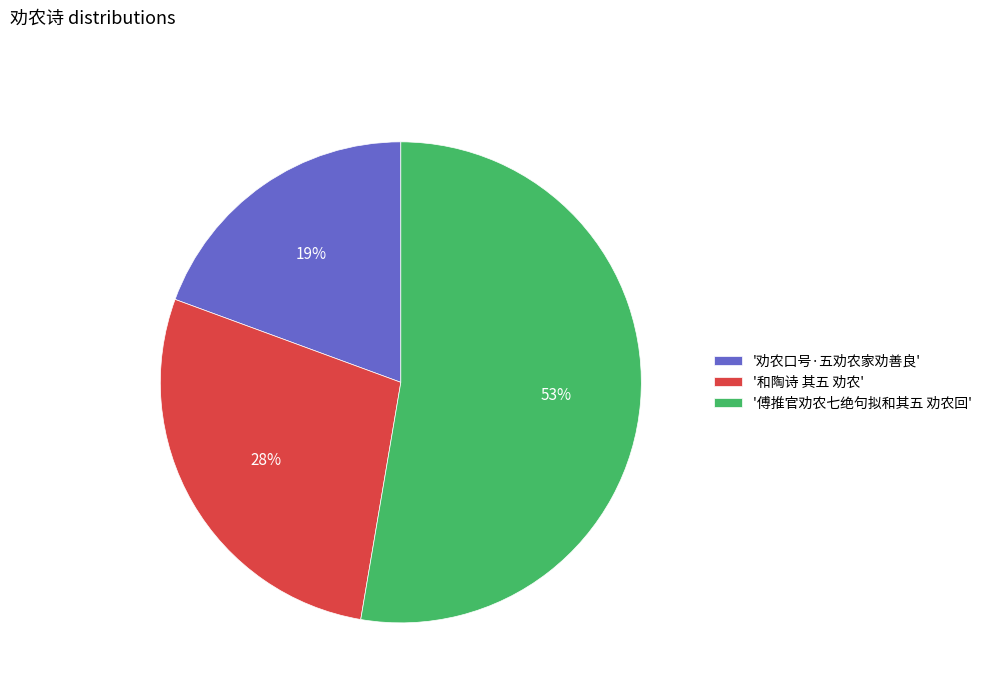

Which slice is the smallest?

'劝农口号·五劝农家劝善良'